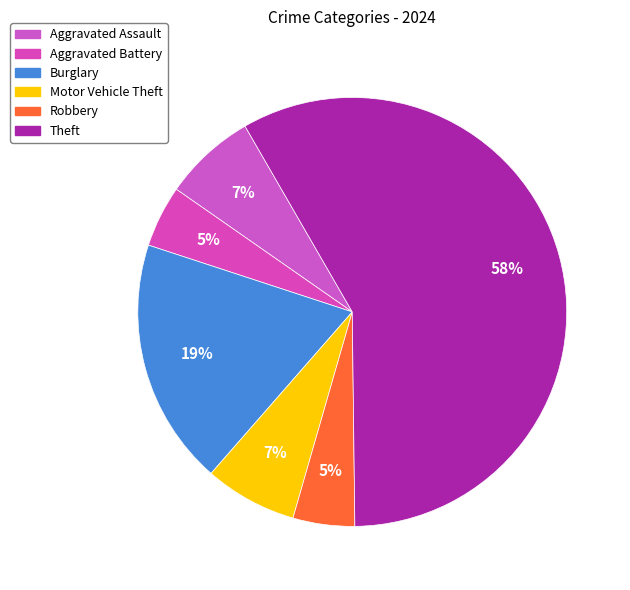

How many segments does this pie chart have?

6